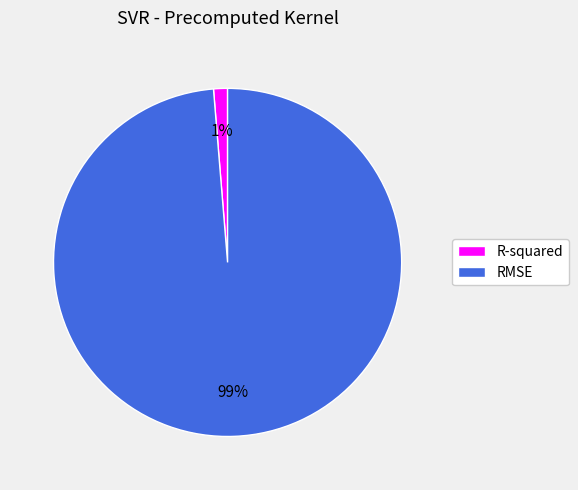

Does R-squared represent more than half of the total?

No